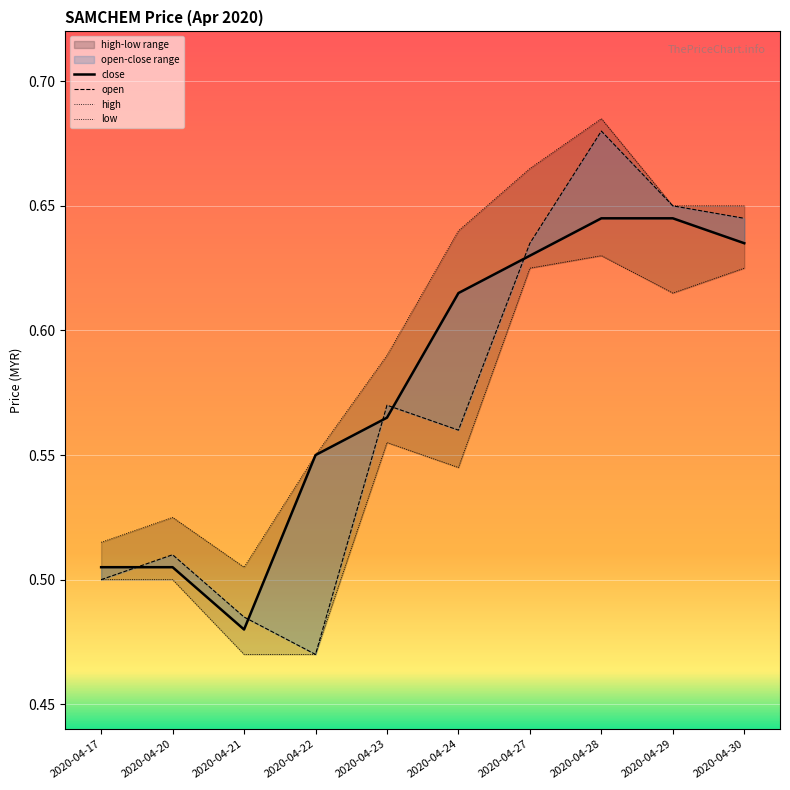

True or false: open and low cross at least once.

False